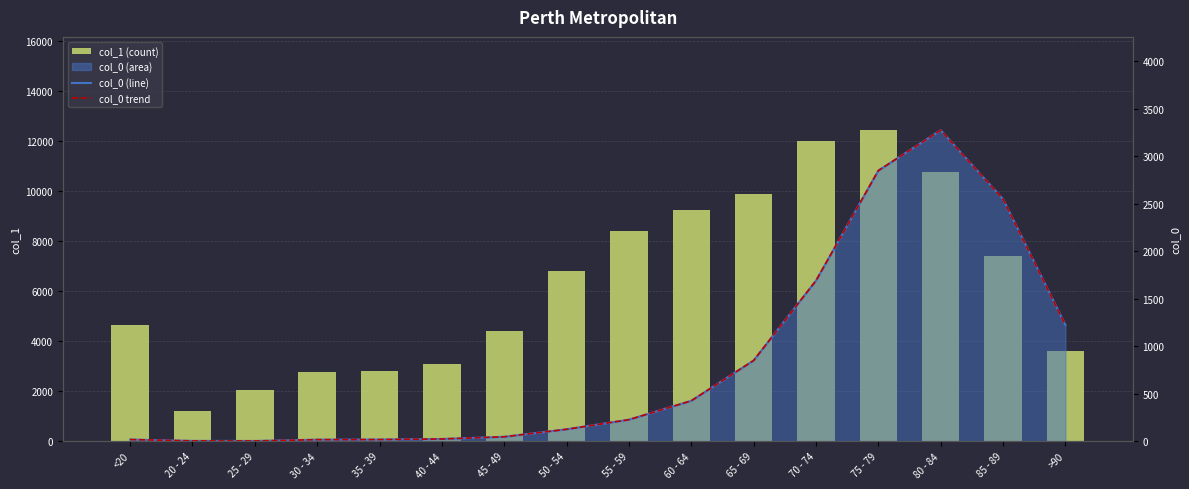

Does the chart contain any negative values?

No